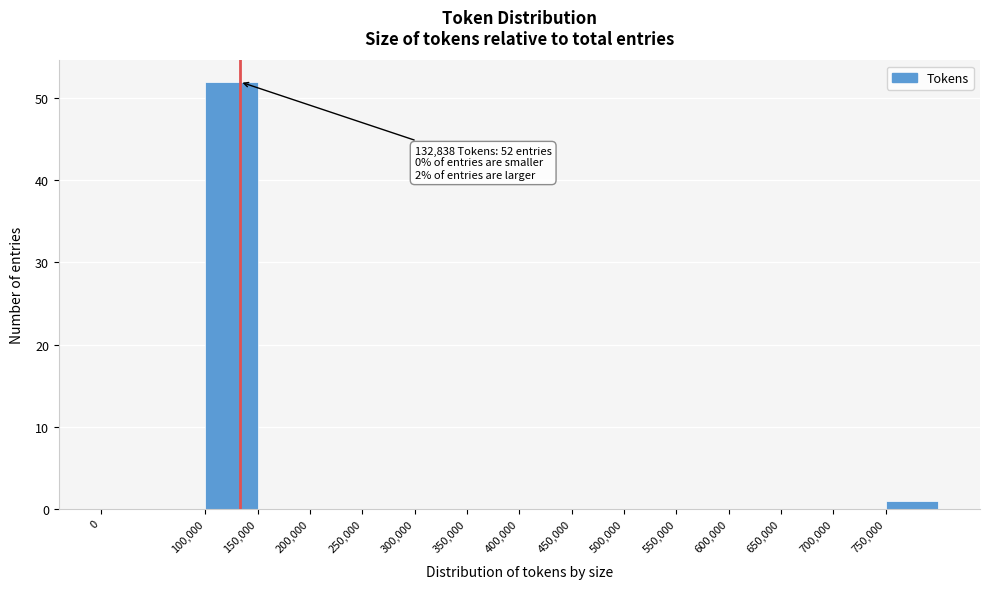

Over which range of the x-axis is the bar tallest?

100000 to 150000